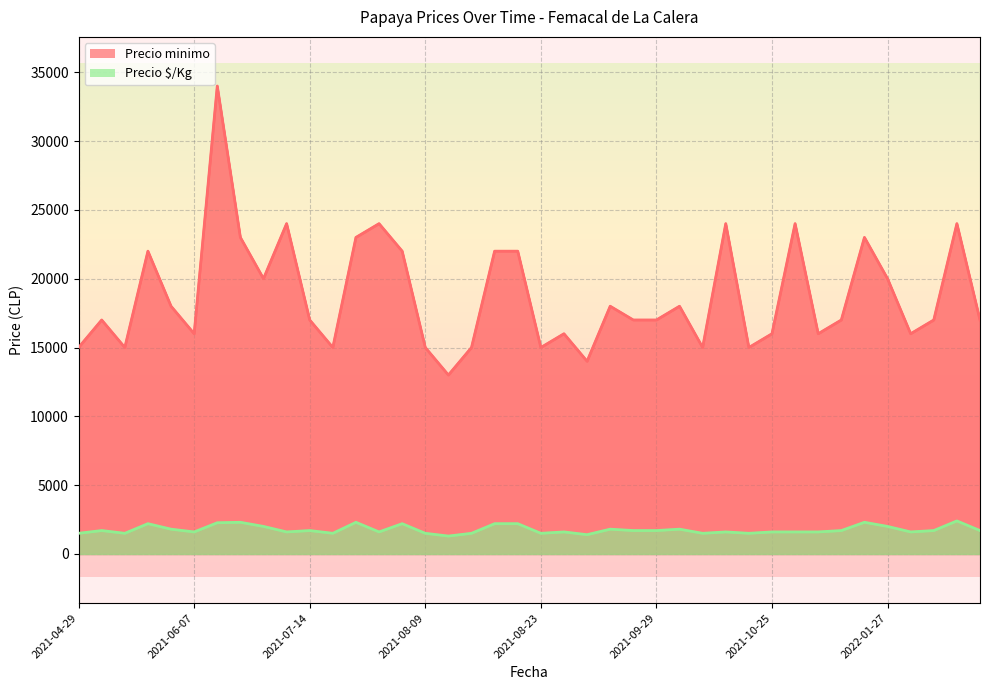

What is the total value across all series at 2021-08-09?

31500